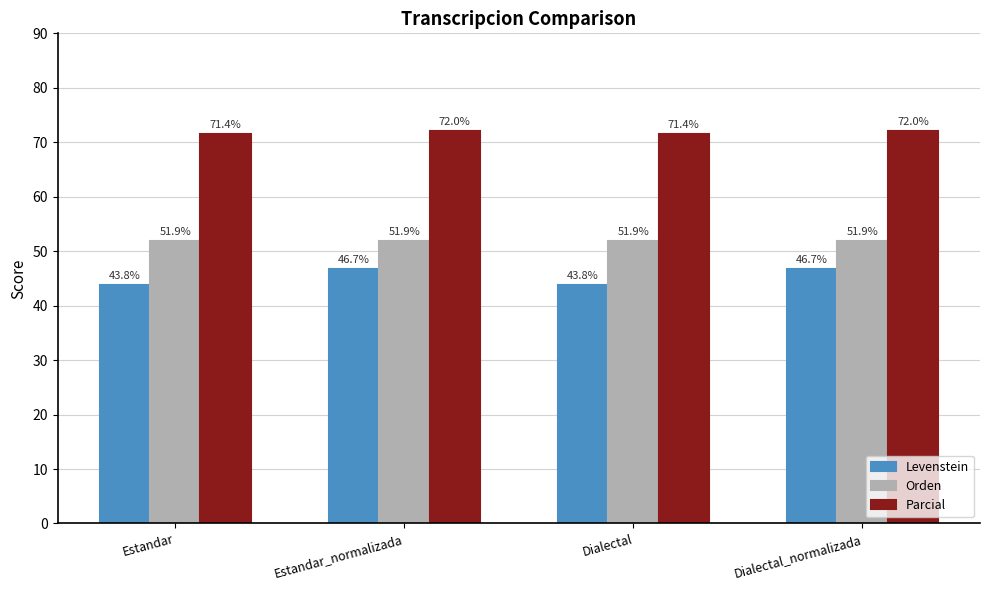

True or false: Orden has a value of 32.7 at Estandar_normalizada.

False